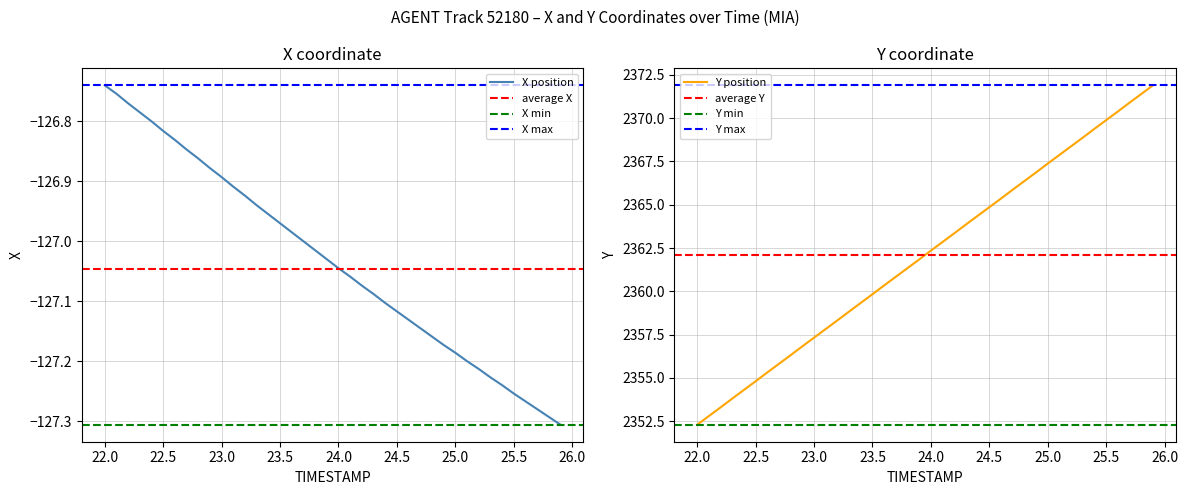

Which category has the highest value in the X position series?

22.0